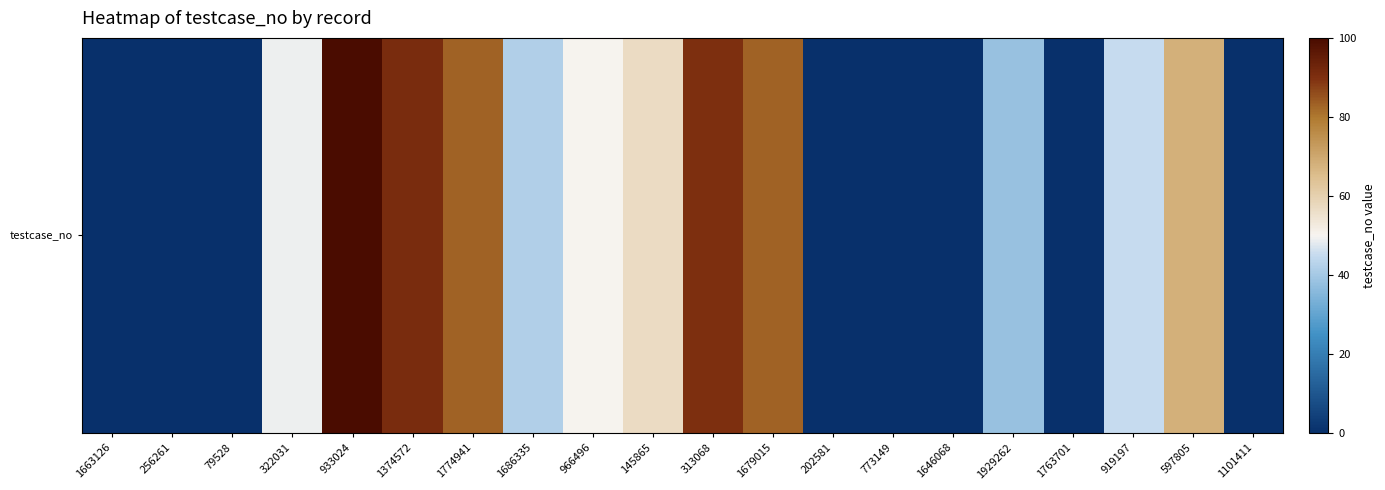

Rank the categories by value from lowest to highest.

1663126, 256261, 79528, 202581, 773149, 1646068, 1763701, 1101411, 1929262, 1686335, 919197, 322031, 966496, 145865, 597805, 1774941, 1679015, 313068, 1374572, 933024